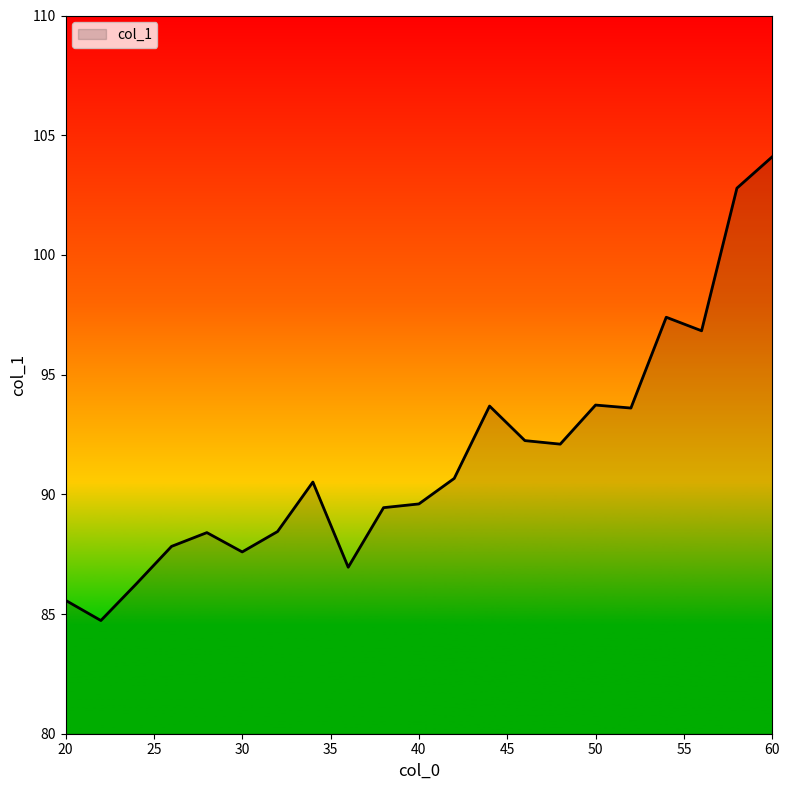

What is the minimum value shown in the chart?

84.7